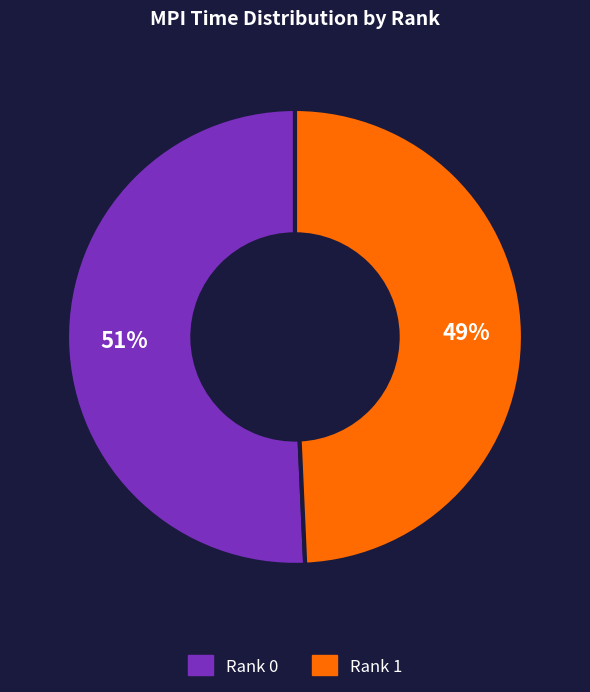

What percentage is the Rank 0 slice, to the nearest percent?

51%